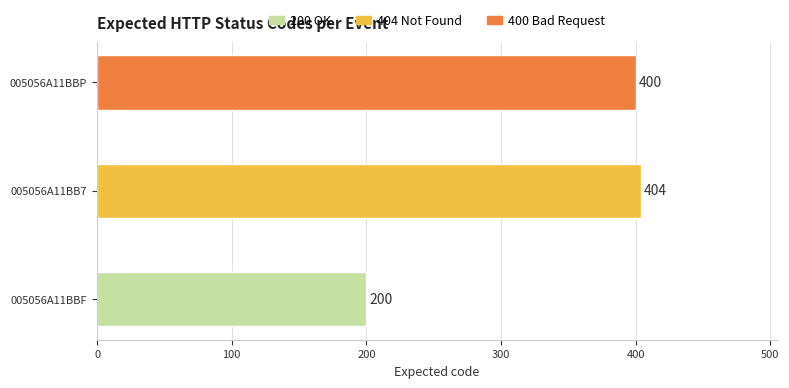

At which label is the value closest to 302?

005056A11BBP